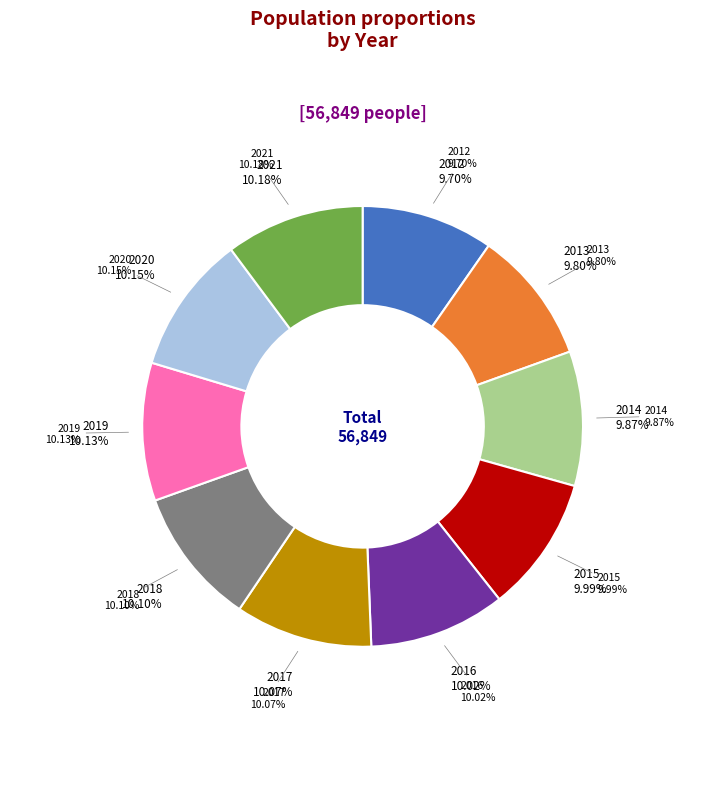

How many slices are in this pie chart?

10